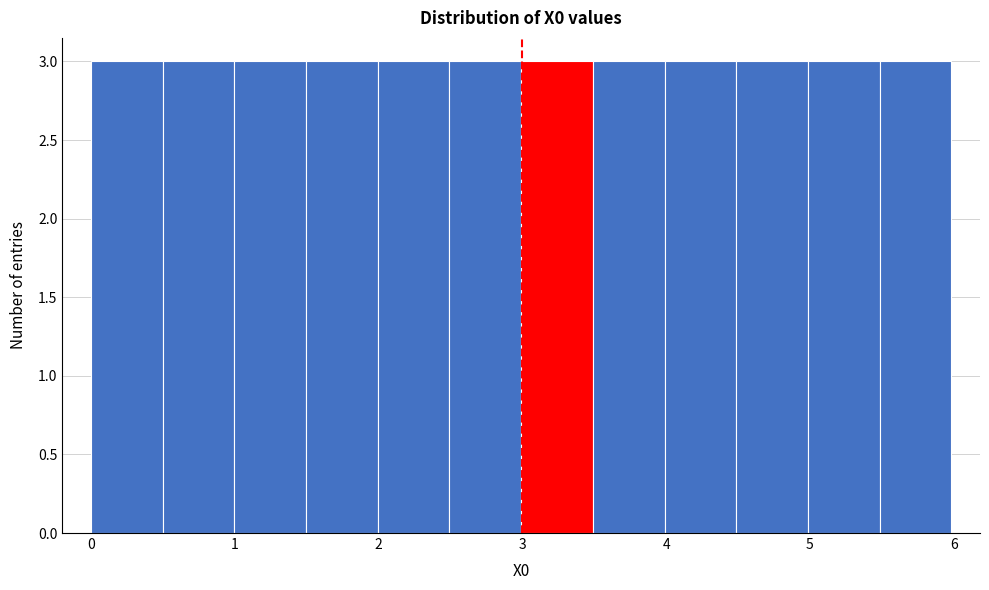

How tall is the bar that spans 3.0 to 3.5 on the x-axis? Neither the bar edges nor the heights are printed on the chart, so give them approximately, as read against the axes.

3